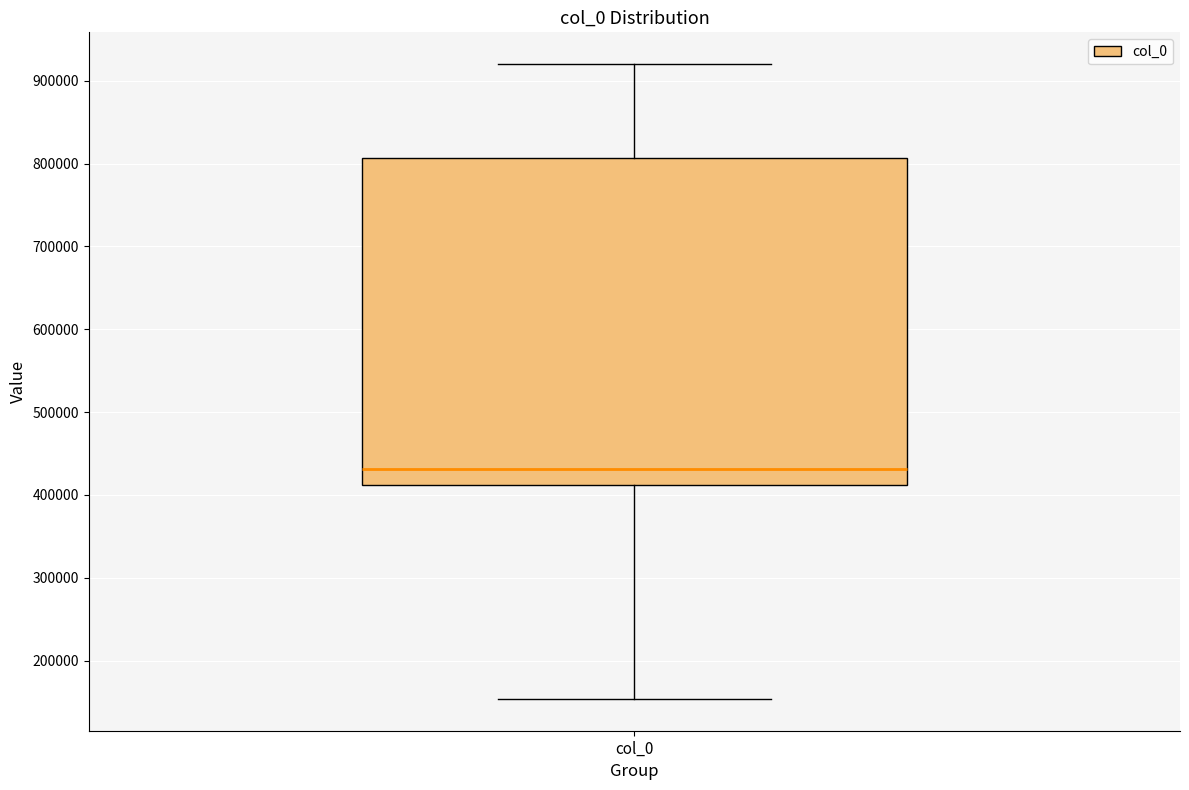

Read this box plot against the y-axis: the position of the median line, the range covered by the box, and the ends of both whiskers. The values are not printed on the chart, so give them approximately, as read against the axis.

median 430000, box 410000 to 810000, whiskers 150000 to 920000